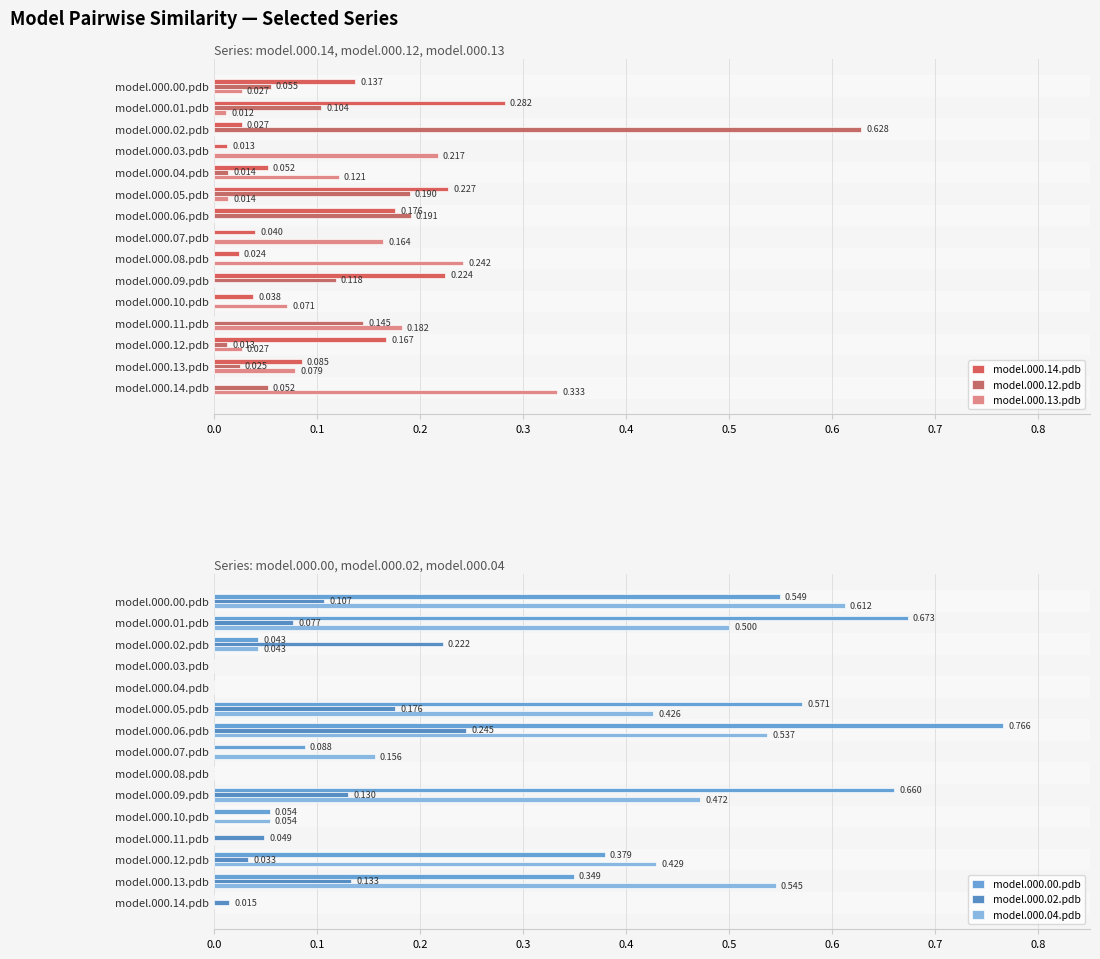

What are all the series names shown in the legend?

model.000.14.pdb, model.000.12.pdb, model.000.13.pdb, model.000.00.pdb, model.000.02.pdb, model.000.04.pdb